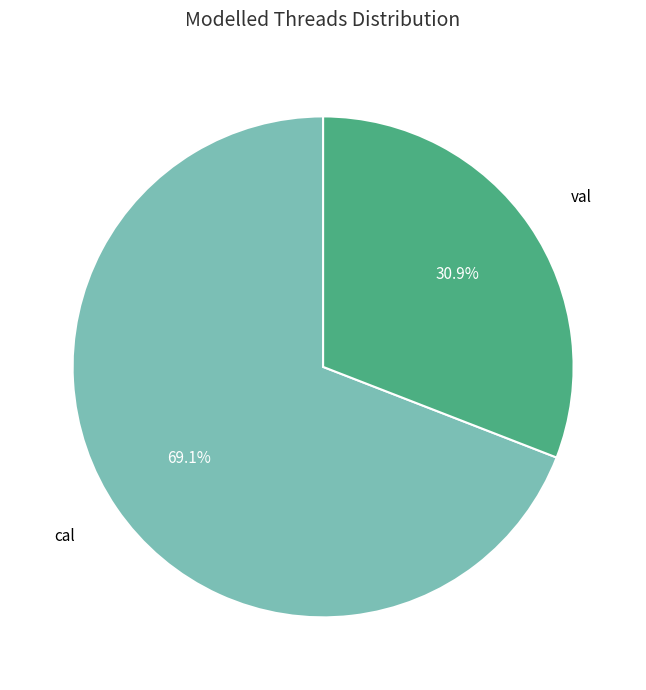

Is the sum of cal and val greater than half?

Yes